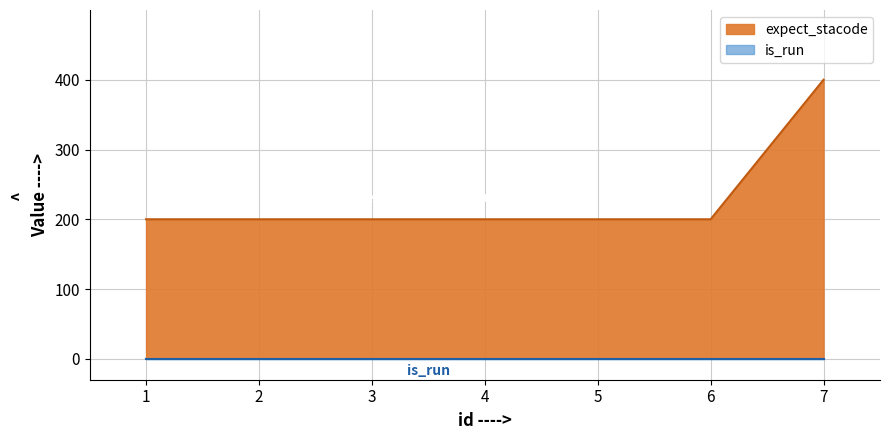

What is the ratio of the value at 3 to the value at 2?

1.0